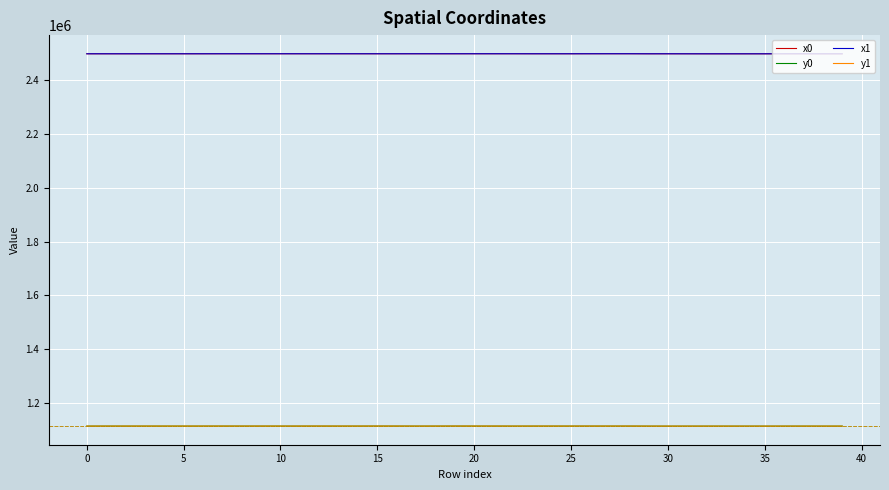

True or false: y1 and x1 cross at least once.

False